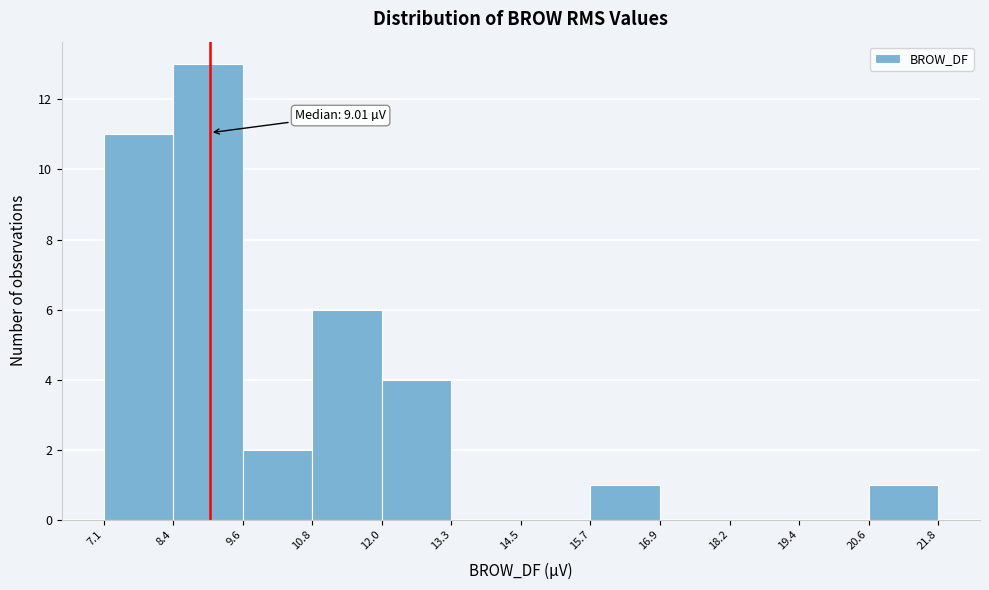

Over which range of the x-axis is the bar tallest?

8.4 to 9.6